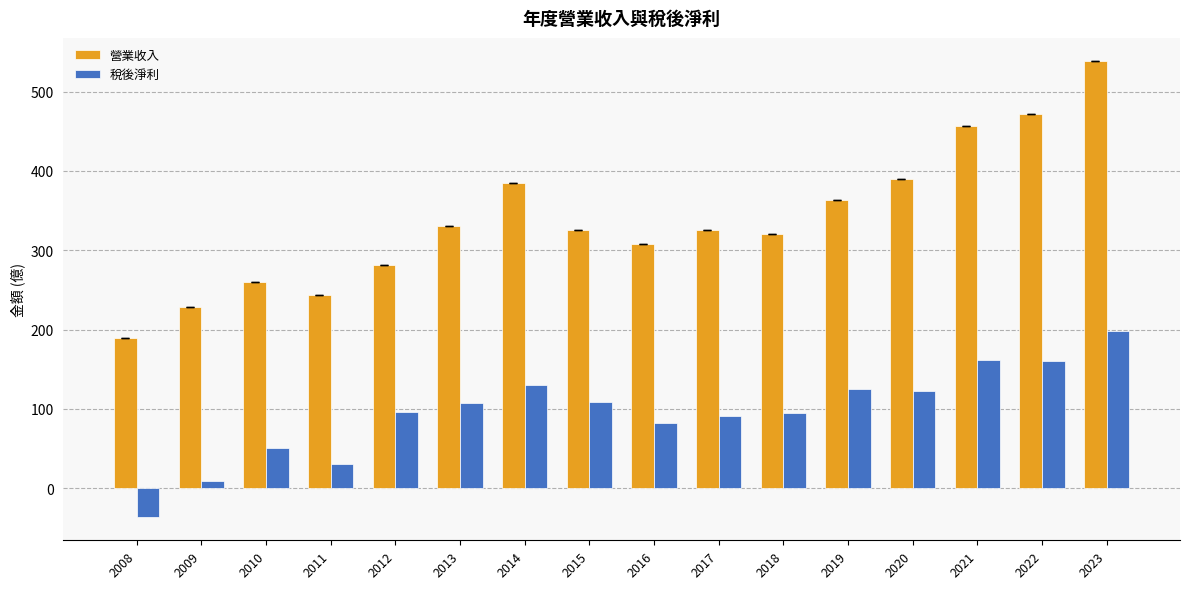

How many series are shown in this chart?

2